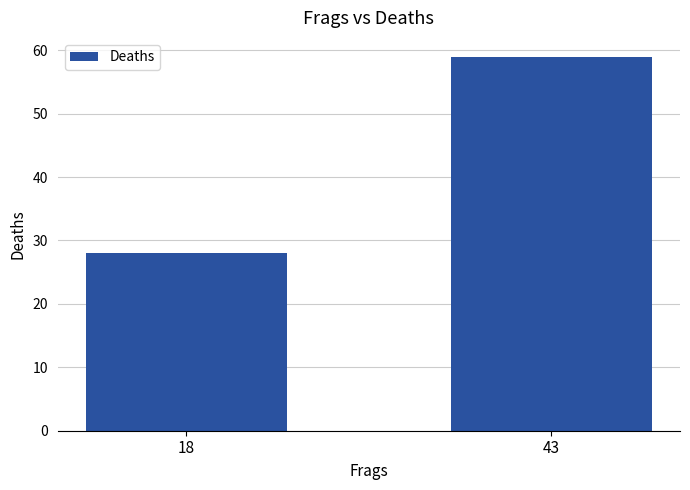

Read the value at 18.

28